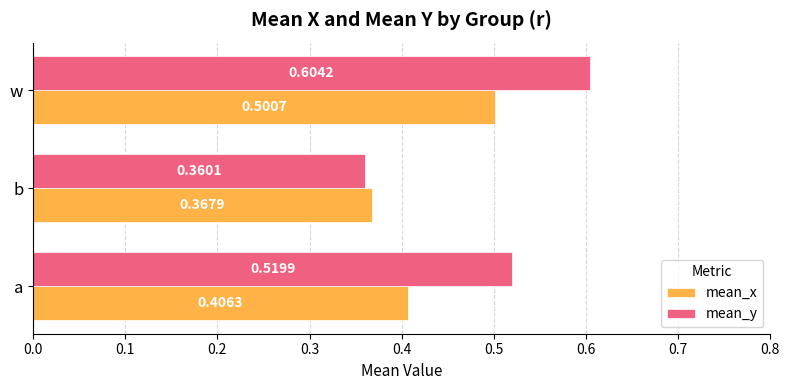

Rank the series by their maximum value, from highest to lowest.

mean_y, mean_x